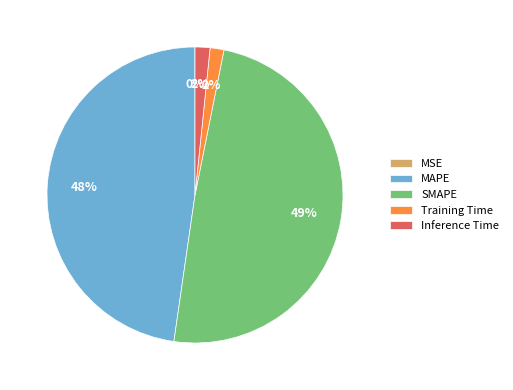

To the nearest percent, what is the average slice percentage?

20%